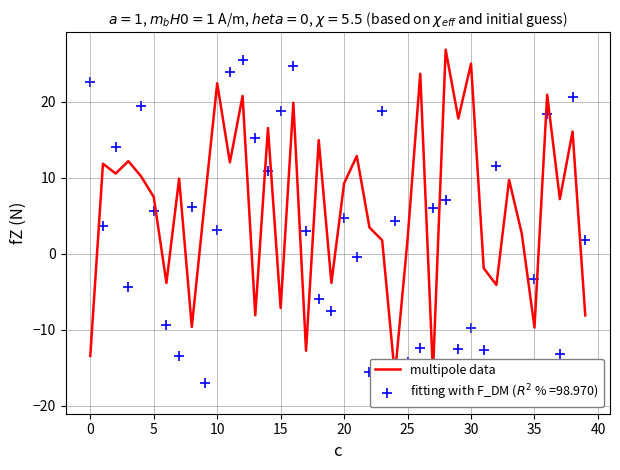

What is the change in value from −5 to 29?

+31.2